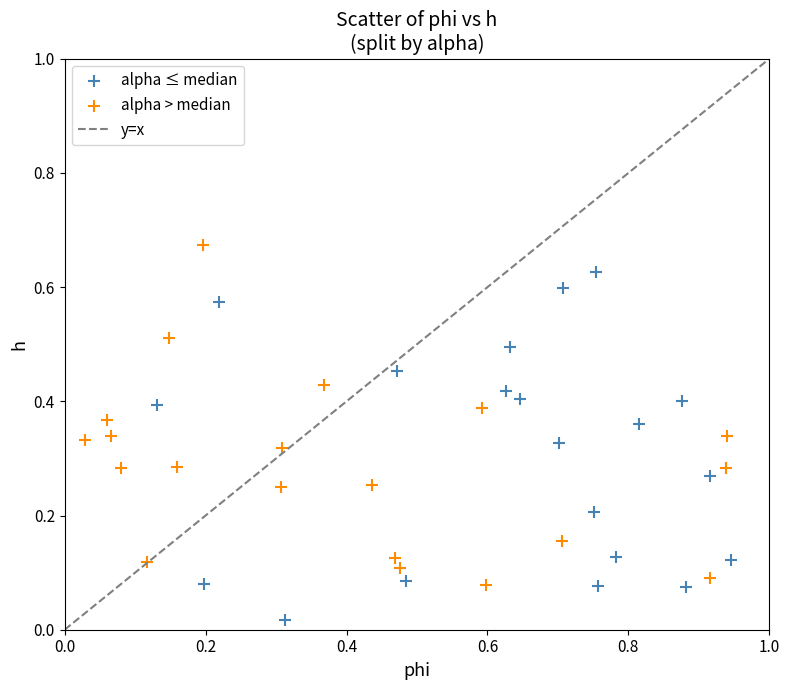

Which series reaches the minimum Y coordinate?

alpha ≤ median